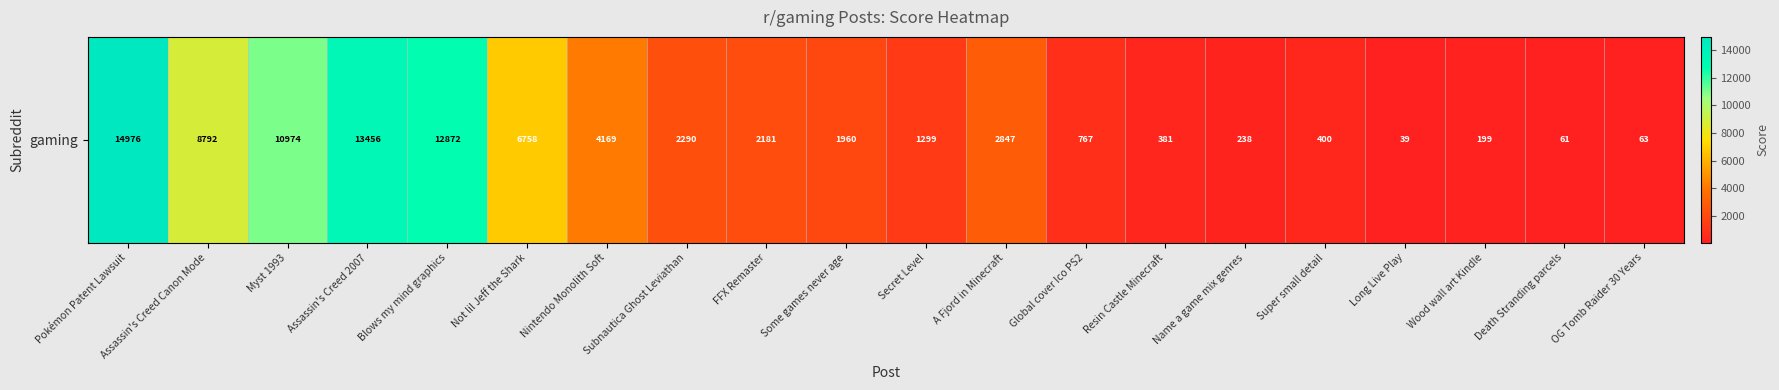

How many categories are shown in the chart?

20